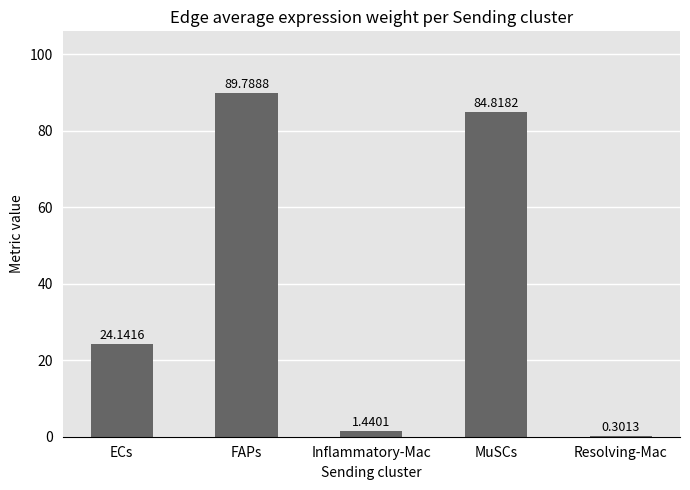

At which category does the chart reach its peak across all series?

FAPs